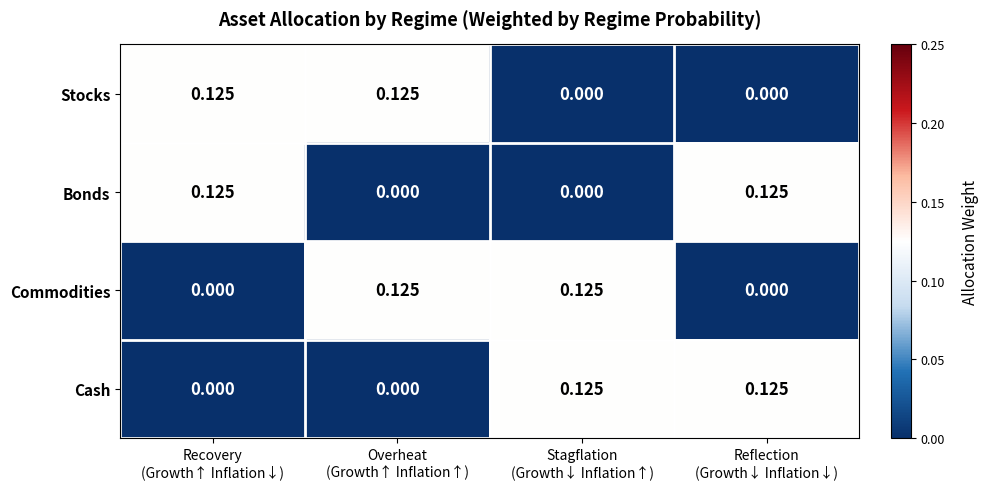

How many values in the Stocks series exceed 0?

2